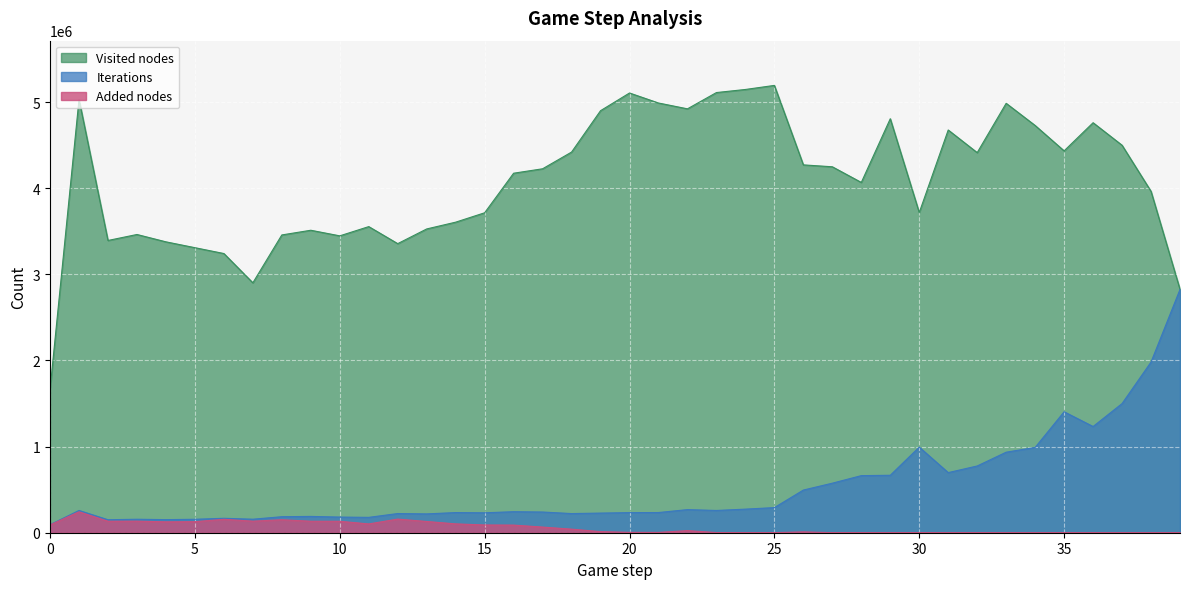

Which series changed the most between 35 and 36?

Visited nodes